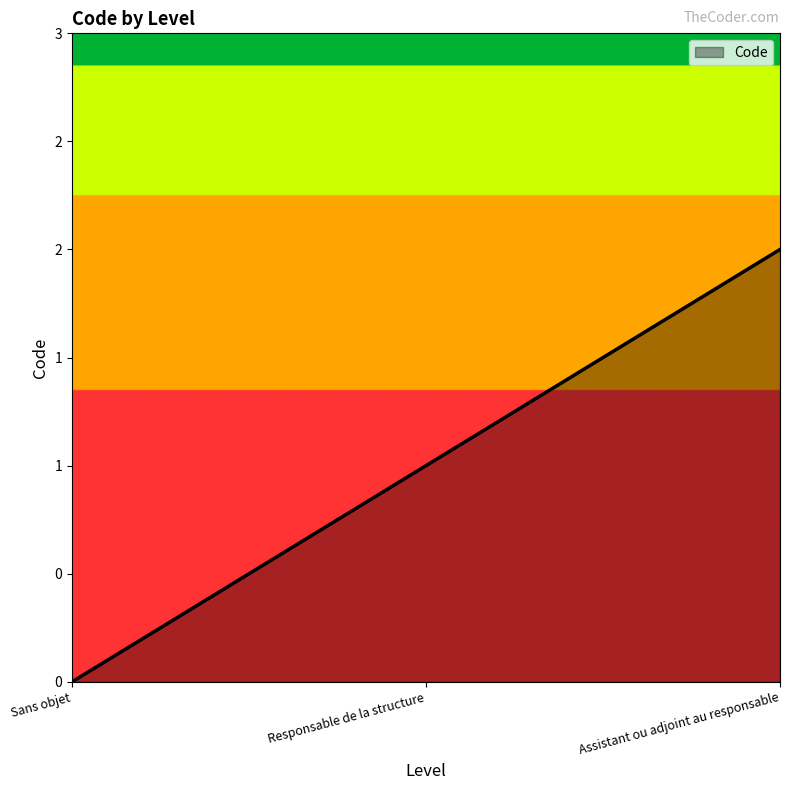

What is the approximate value at Responsable de la structure?

1